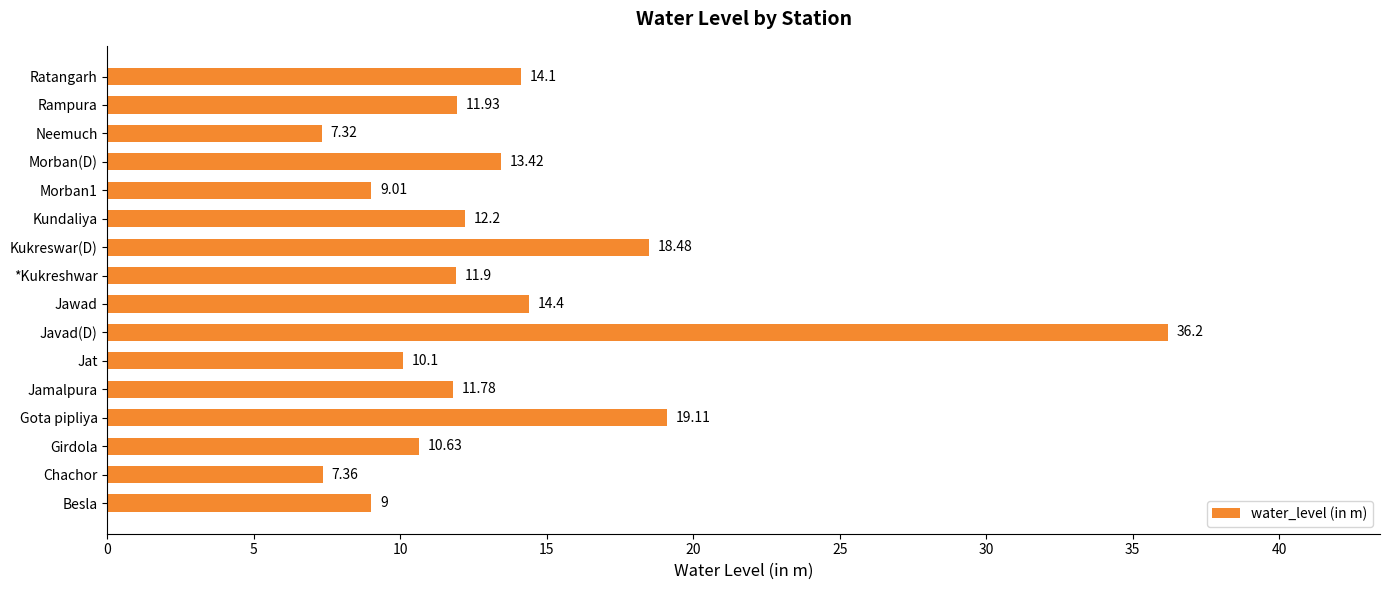

What is the sum of all values?

216.9